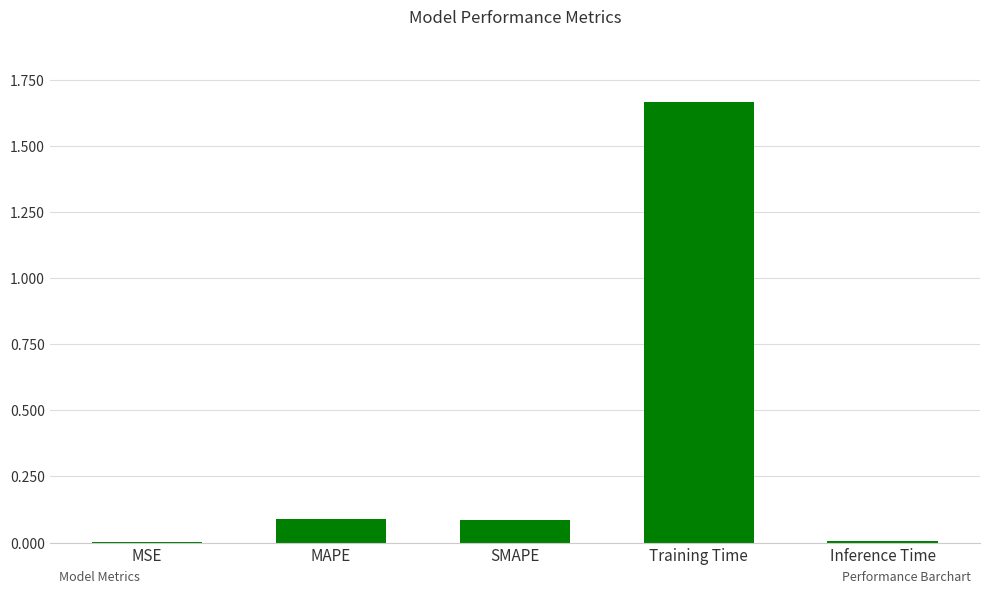

Which category has the highest value across all series?

Training Time